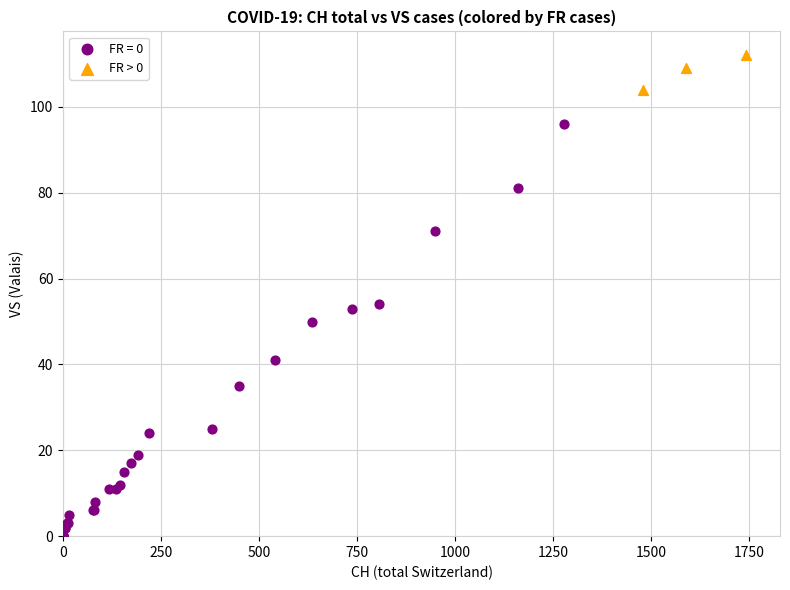

Which series contains the lowest Y value?

FR = 0